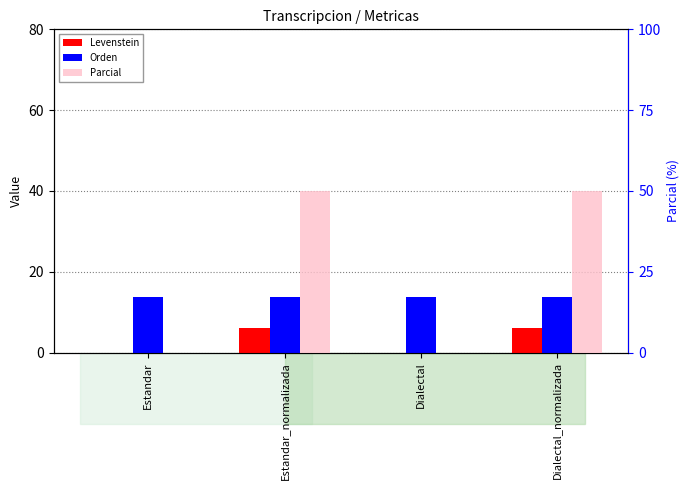

What are all the series names shown in the legend?

Levenstein, Orden, Parcial